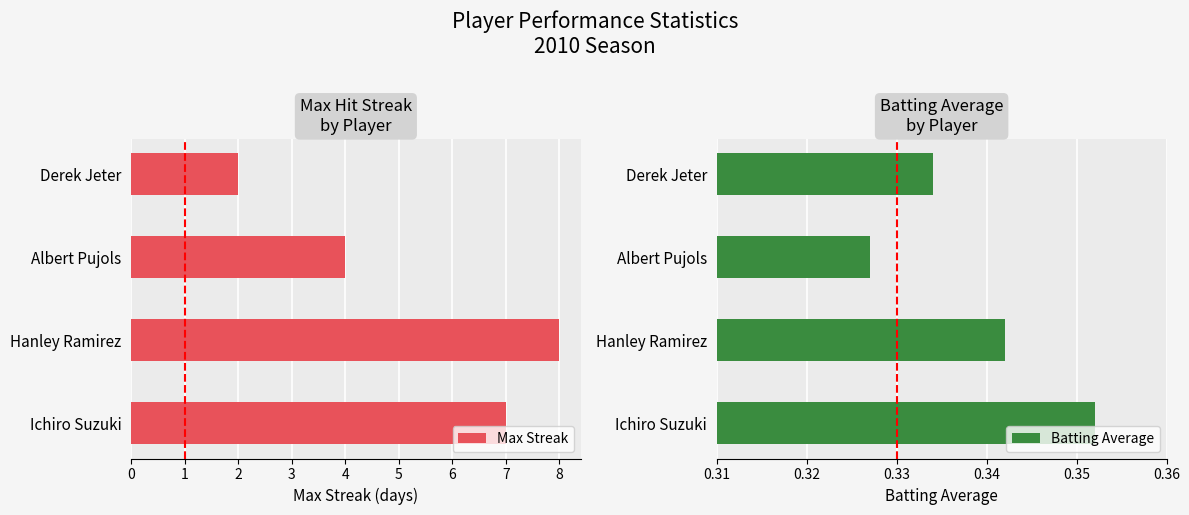

How many Batting Average values are between 0 and 1?

4